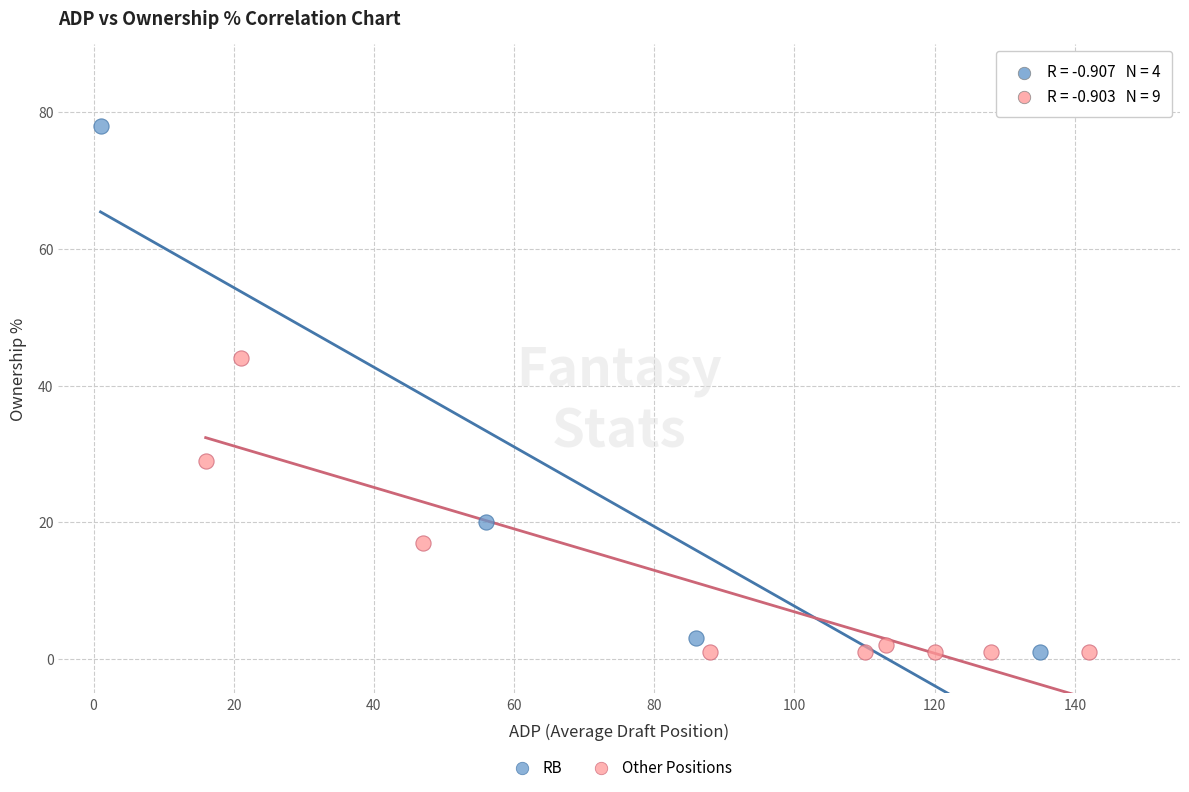

What are all the series names shown in the legend?

RB, Other Positions